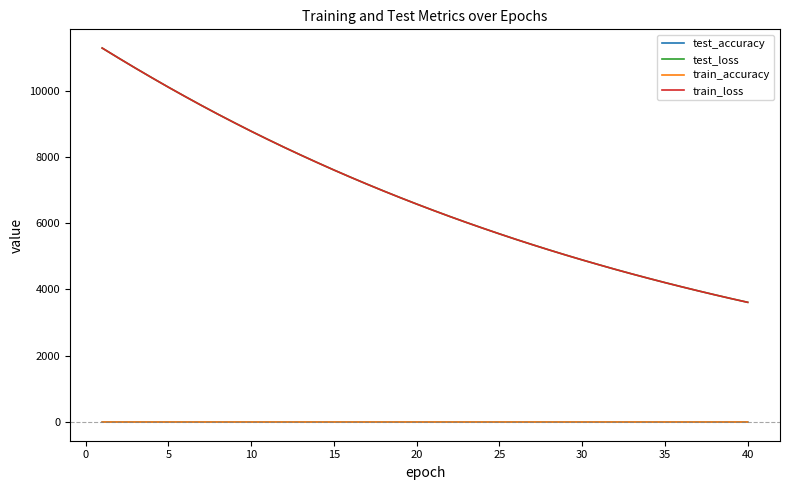

What is the maximum value for test_loss?

11281.1